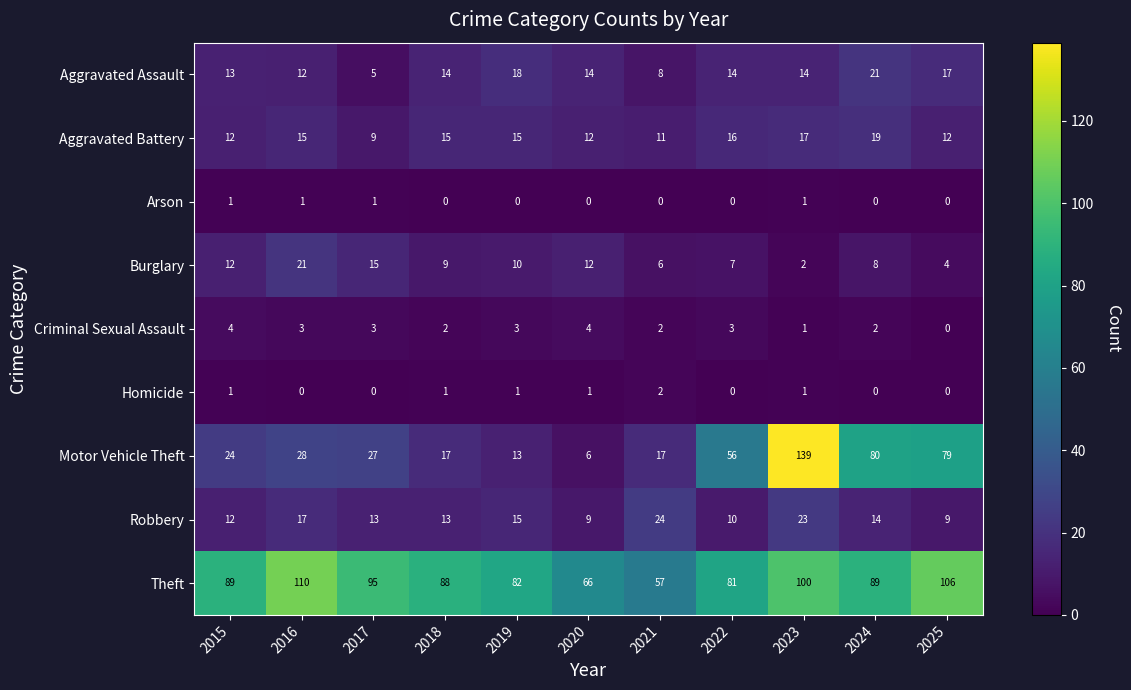

What is the difference between the maximum and minimum values in the Criminal Sexual Assault series?

4